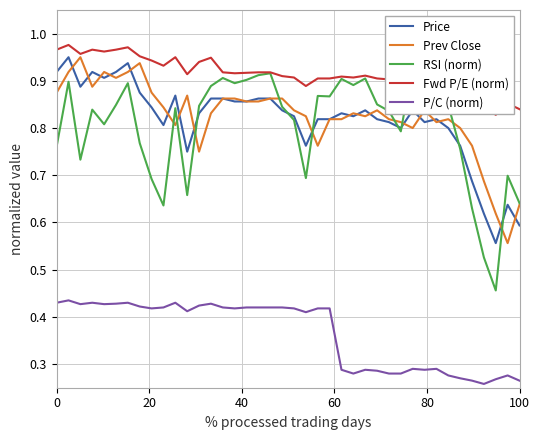

Reading right to left, what are all the values shown in this chart?

Price: 0.6	0.6	0.6	0.6	0.7	0.8	0.8	0.8	0.8	0.8	0.8	0.8	0.8	0.8	0.8	0.8	0.8	0.8	0.8	0.8	0.8	0.9	0.9	0.9	0.9	0.9	0.9	0.8	0.7	0.9	0.8	0.8	0.9	0.9	0.9	0.9	0.9	0.9	0.9	0.9
Prev Close: 0.6	0.6	0.6	0.7	0.8	0.8	0.8	0.8	0.8	0.8	0.8	0.8	0.8	0.8	0.8	0.8	0.8	0.8	0.8	0.8	0.9	0.9	0.9	0.9	0.9	0.9	0.8	0.7	0.9	0.8	0.8	0.9	0.9	0.9	0.9	0.9	0.9	0.9	0.9	0.9
RSI (norm): 0.6	0.7	0.5	0.5	0.6	0.8	0.8	0.9	0.9	0.9	0.8	0.8	0.8	0.9	0.9	0.9	0.9	0.9	0.7	0.8	0.8	0.9	0.9	0.9	0.9	0.9	0.9	0.8	0.7	0.8	0.6	0.7	0.8	0.9	0.8	0.8	0.8	0.7	0.9	0.8
Fwd P/E (norm): 0.8	0.9	0.8	0.8	0.9	0.9	0.9	0.9	0.9	0.9	0.9	0.9	0.9	0.9	0.9	0.9	0.9	0.9	0.9	0.9	0.9	0.9	0.9	0.9	0.9	0.9	0.9	0.9	0.9	0.9	0.9	0.9	1.0	1.0	1.0	1.0	1.0	1.0	1.0	1.0
P/C (norm): 0.3	0.3	0.3	0.3	0.3	0.3	0.3	0.3	0.3	0.3	0.3	0.3	0.3	0.3	0.3	0.3	0.4	0.4	0.4	0.4	0.4	0.4	0.4	0.4	0.4	0.4	0.4	0.4	0.4	0.4	0.4	0.4	0.4	0.4	0.4	0.4	0.4	0.4	0.4	0.4